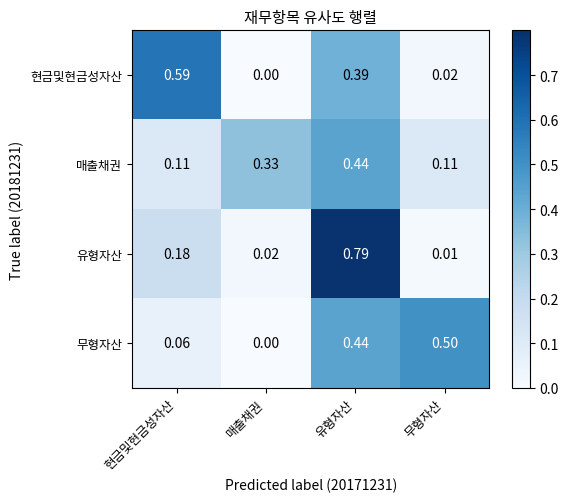

Which series has the largest range (max minus min)?

유형자산